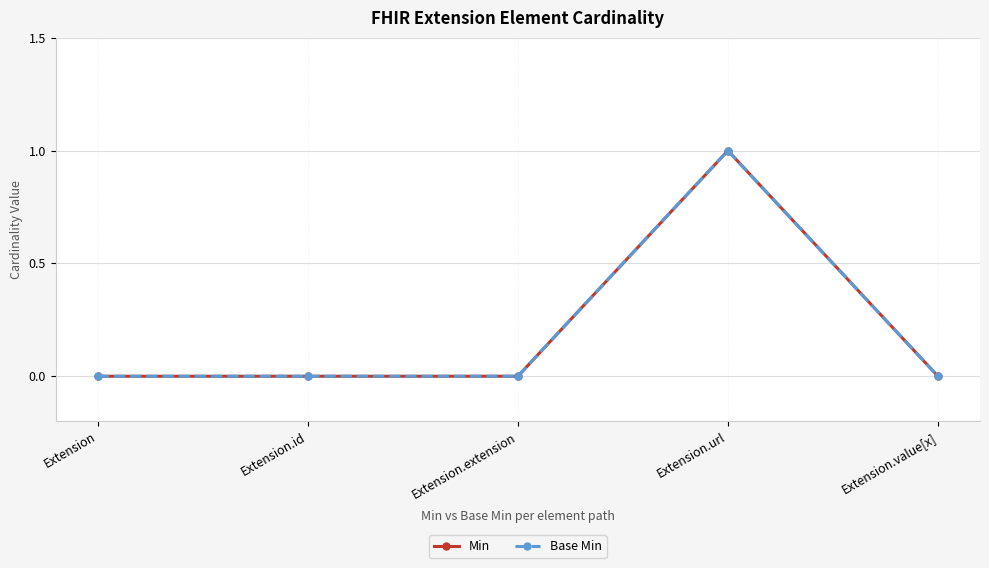

True or false: Base Min and Min cross at least once.

False